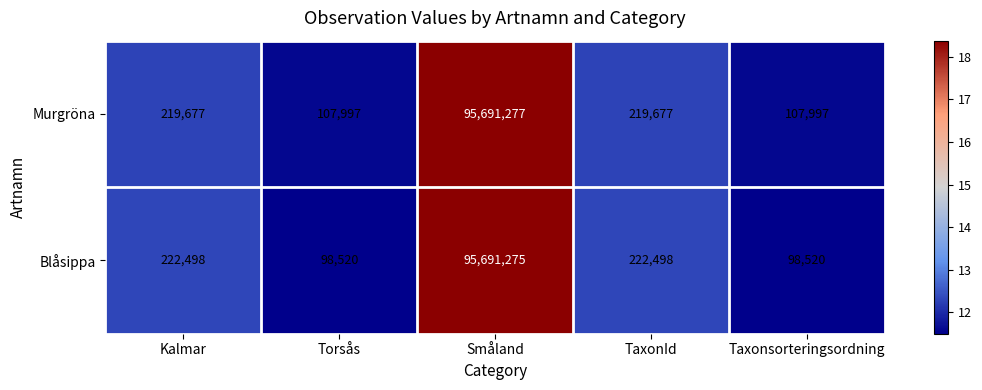

Read the Blåsippa value at Kalmar.

222498